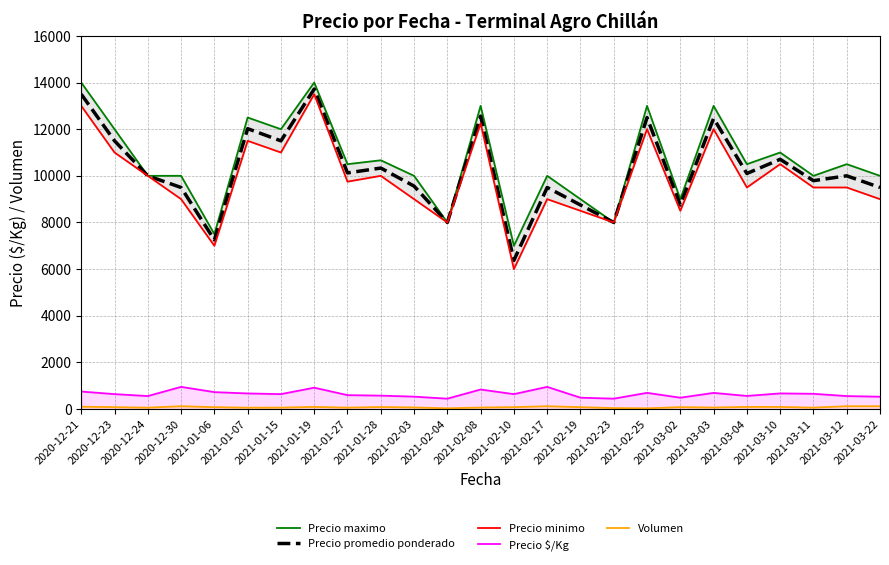

What is the difference between the second highest and minimum values in the Precio maximo series?

7000.0